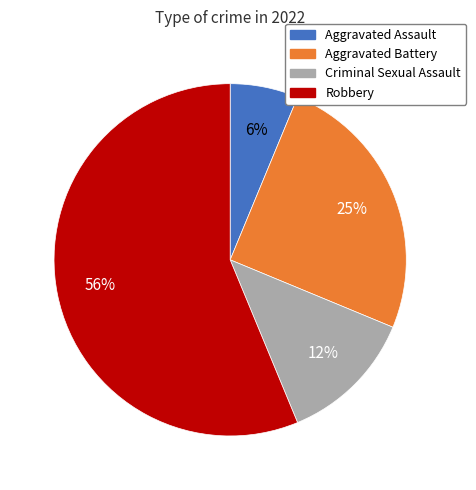

What percentage is the Aggravated Assault slice, to the nearest percent?

6%